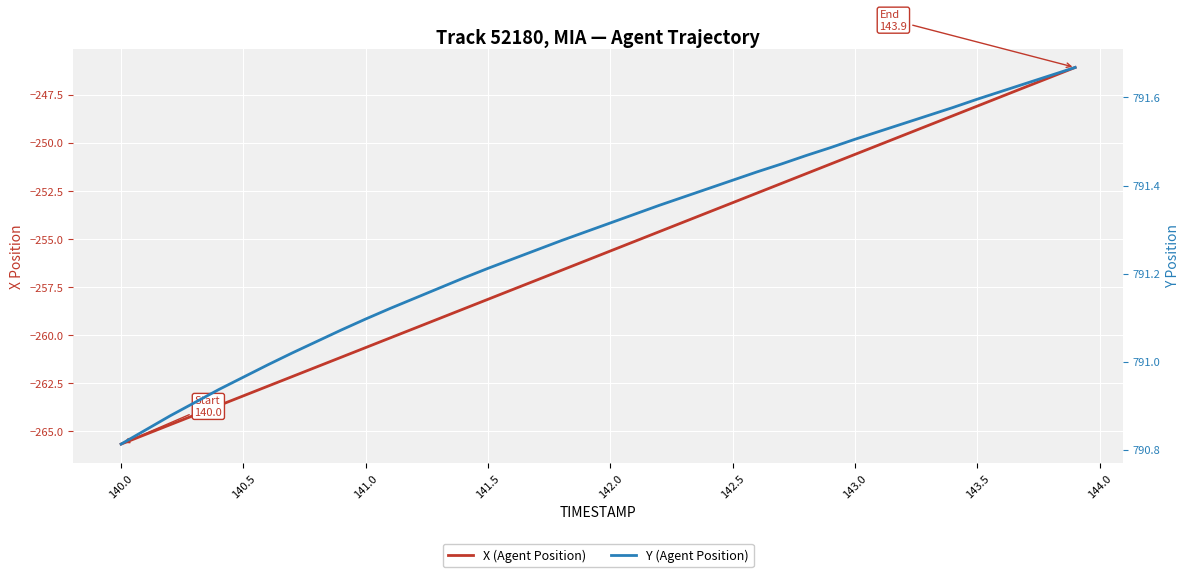

Reading right to left, list all the values displayed in this chart.

X (Agent Position): -246.1	-246.6	-247.1	-247.6	-248.1	-248.6	-249.1	-249.6	-250.1	-250.6	-251.1	-251.6	-252.1	-252.6	-253.1	-253.6	-254.1	-254.6	-255.1	-255.6	-256.1	-256.6	-257.1	-257.6	-258.1	-258.6	-259.1	-259.6	-260.1	-260.6	-261.1	-261.6	-262.1	-262.6	-263.1	-263.6	-264.2	-264.7	-265.2	-265.7
Y (Agent Position): 791.7	791.6	791.6	791.6	791.6	791.6	791.6	791.5	791.5	791.5	791.5	791.5	791.4	791.4	791.4	791.4	791.4	791.4	791.3	791.3	791.3	791.3	791.3	791.2	791.2	791.2	791.2	791.1	791.1	791.1	791.1	791.0	791.0	791.0	791.0	790.9	790.9	790.9	790.8	790.8